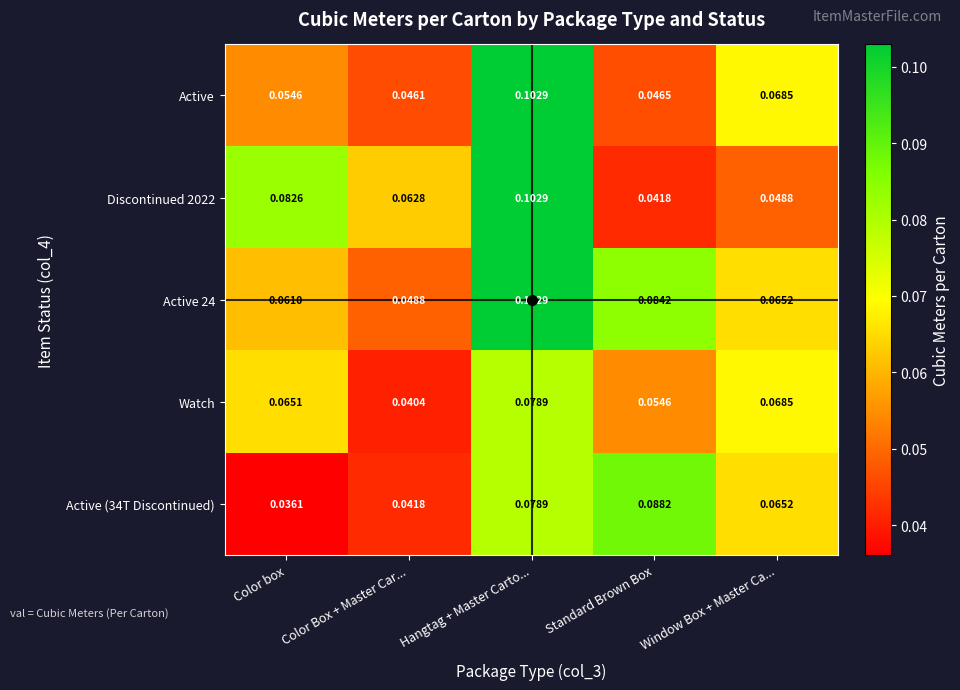

At which label is Active (34T Discontinued) closest to 0?

Color box